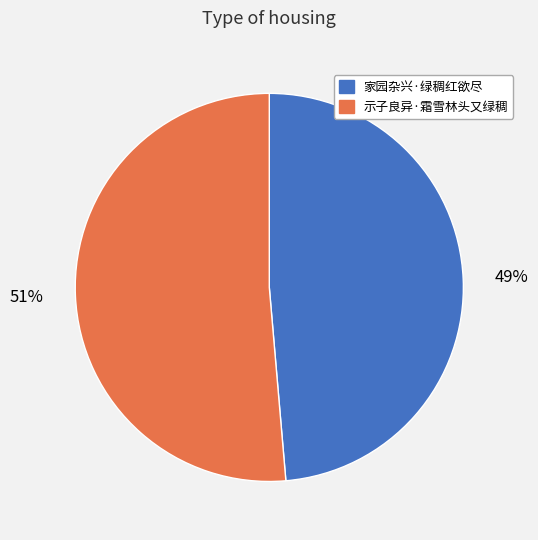

Do 家园杂兴·绿稠红欲尽 and 示子良异·霜雪林头又绿稠 together represent more than half of the pie?

Yes